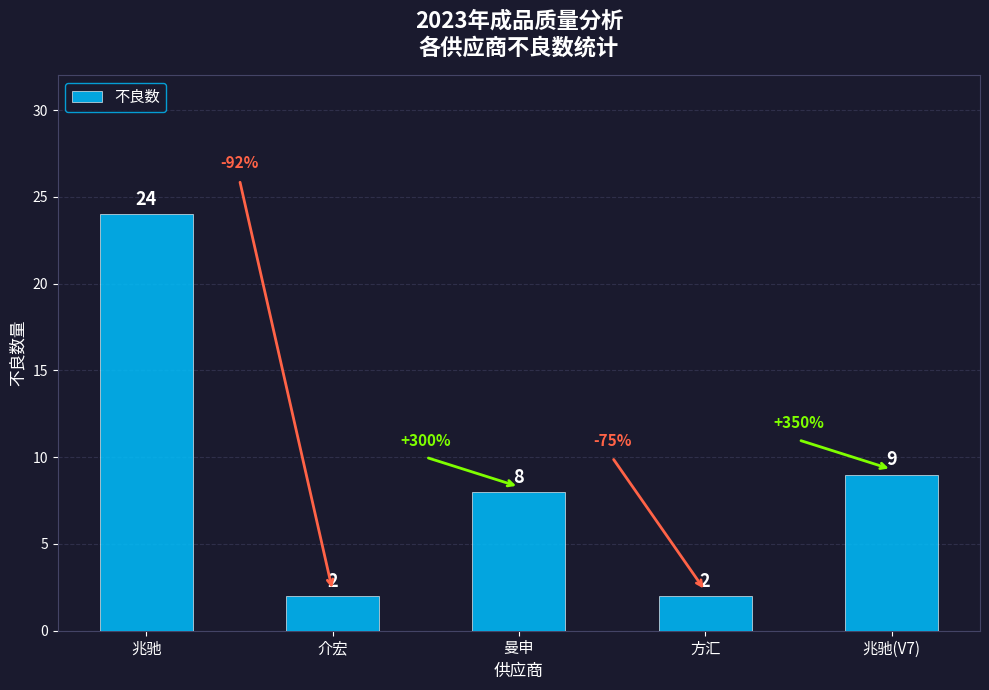

True or false: the data shows 2 at 曼申.

False